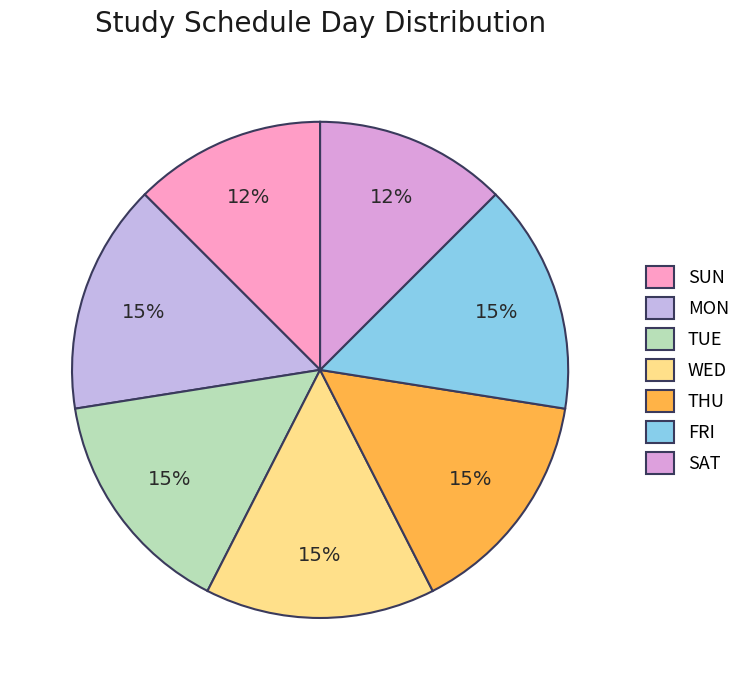

Is the sum of TUE and THU greater than half?

No